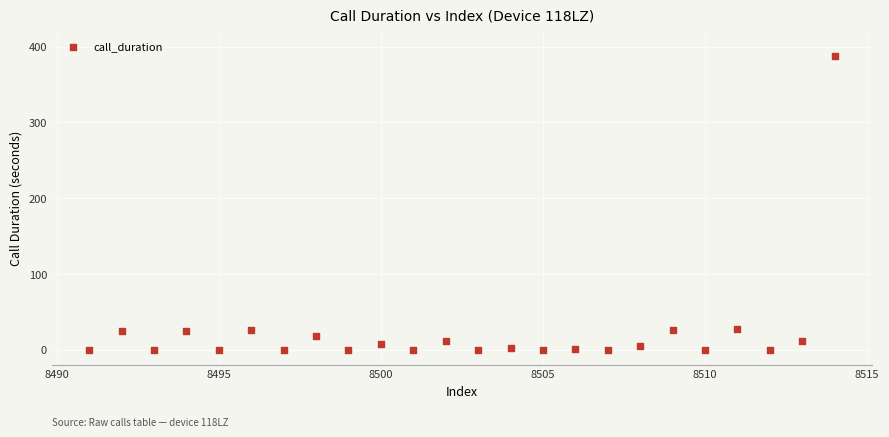

What is the range of Y values (max minus min)?

388